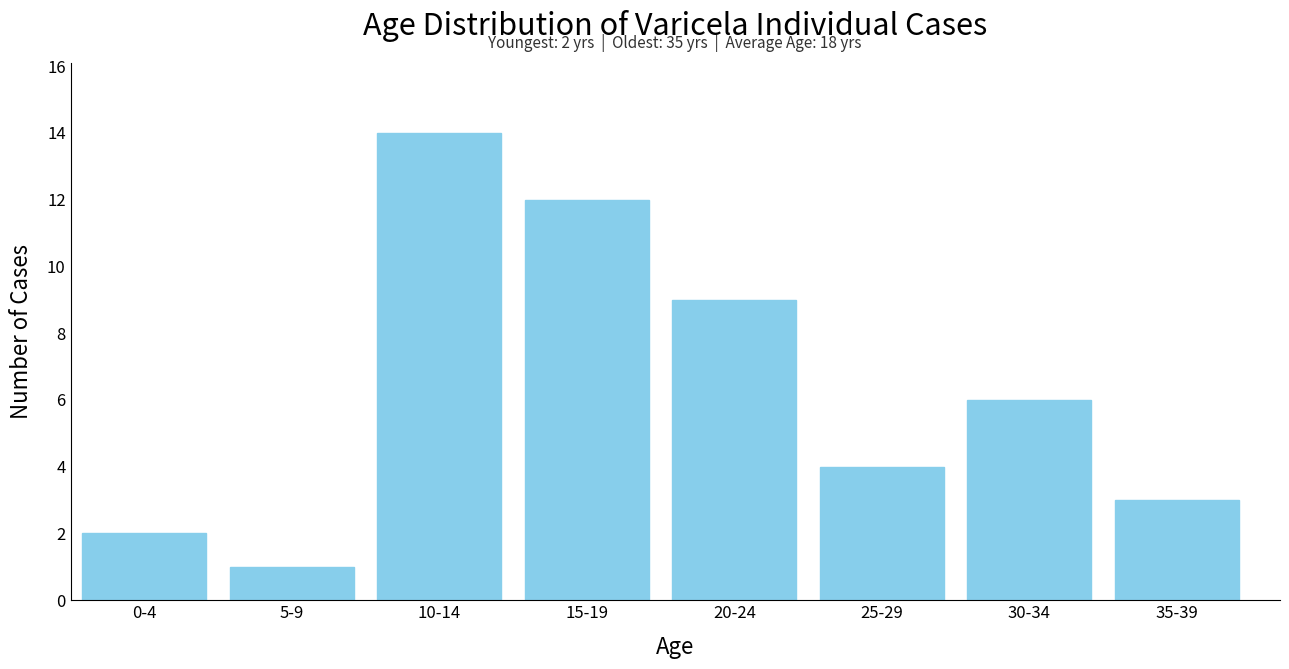

Reading left to right, transcribe all the data shown in this chart.

0-4=2	5-9=1	10-14=14	15-19=12	20-24=9	25-29=4	30-34=6	35-39=3